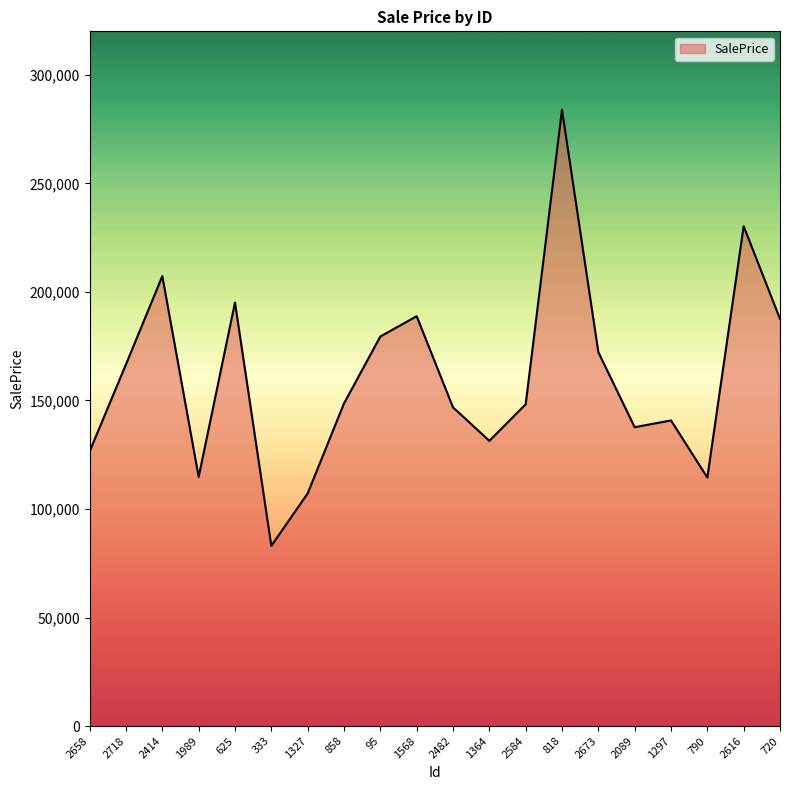

Approximately how many times larger is the value at 1568 compared to 1327?

1.8